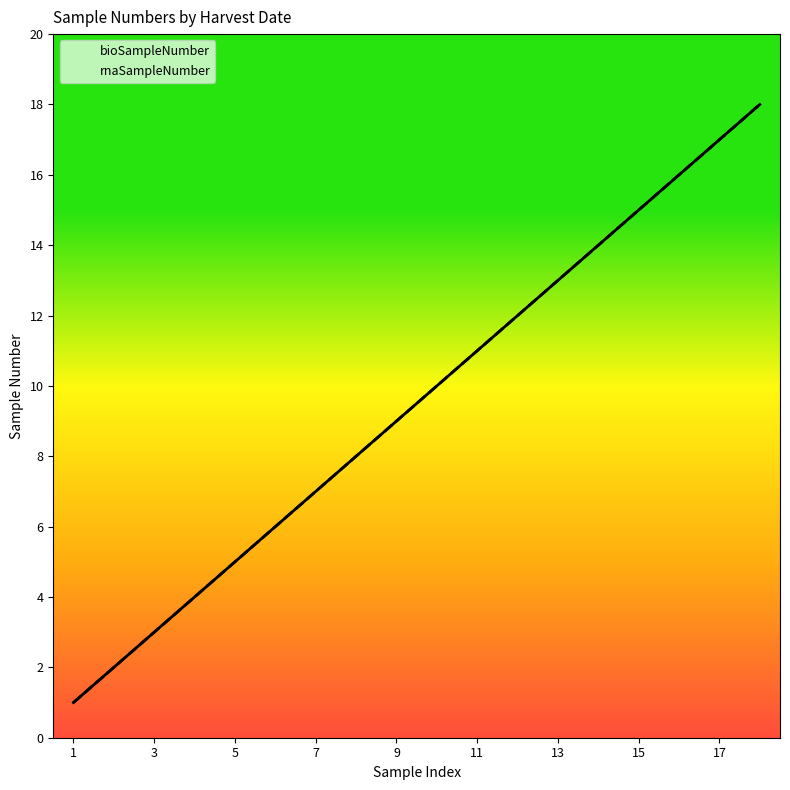

Reading right to left, extract all data points from this chart.

bioSampleNumber: 18	17	16	15	14	13	12	11	10	9	8	7	6	5	4	3	2	1
rnaSampleNumber: 18	17	16	15	14	13	12	11	10	9	8	7	6	5	4	3	2	1